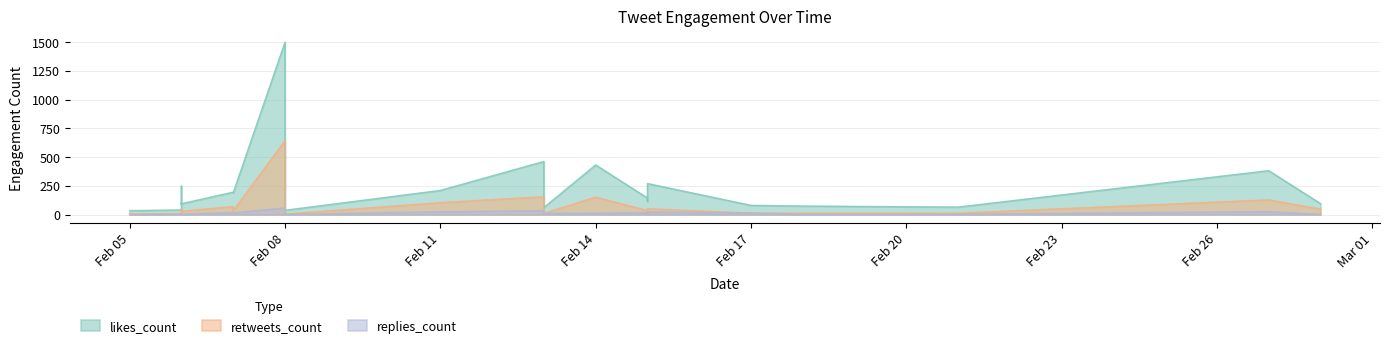

What value does the retweets_count series have at 2019-02-18, to the nearest 10?

10